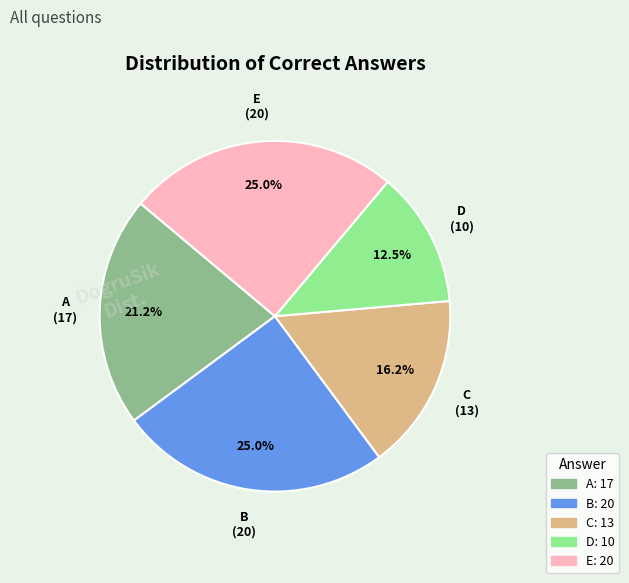

Does E represent more than half of the total?

No